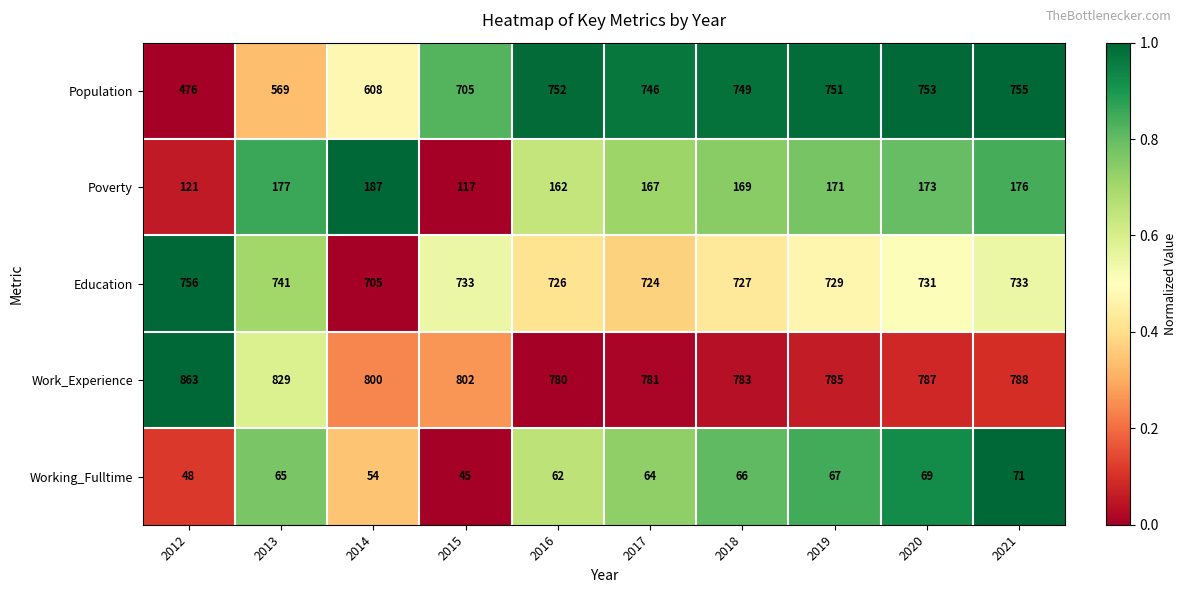

Count the number of data series in this chart.

5